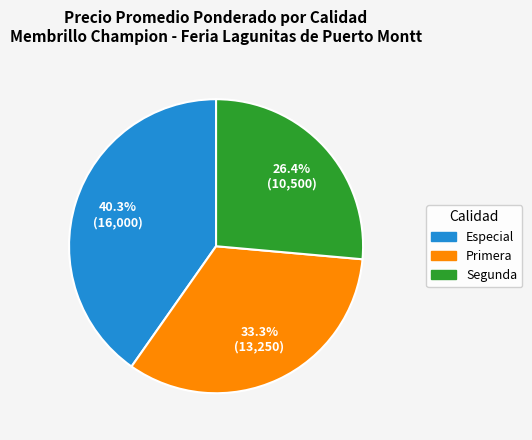

To the nearest percent, what is the average slice percentage?

33%